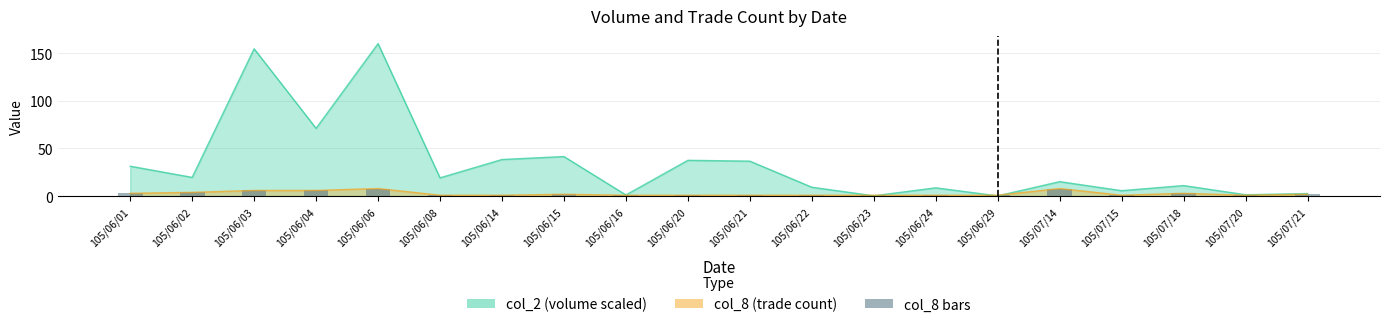

What is the minimum value shown in the chart?

1